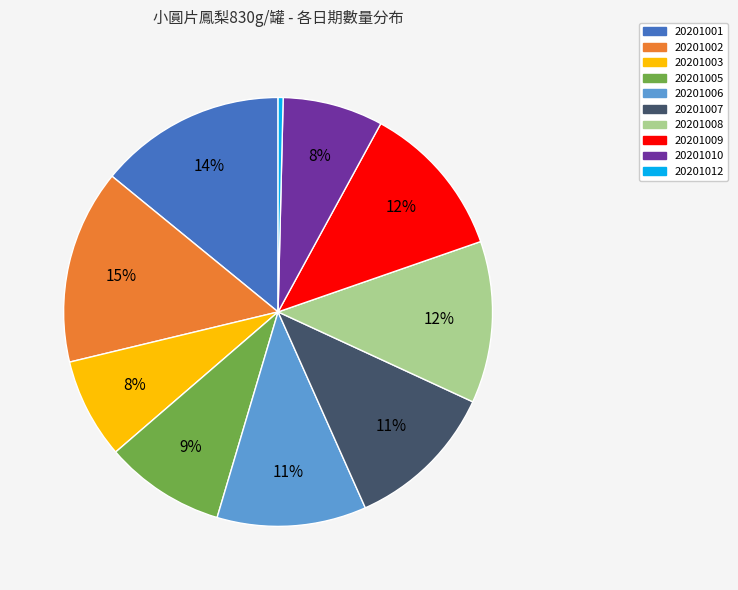

Does 20201006 account for over 50% of the chart?

No